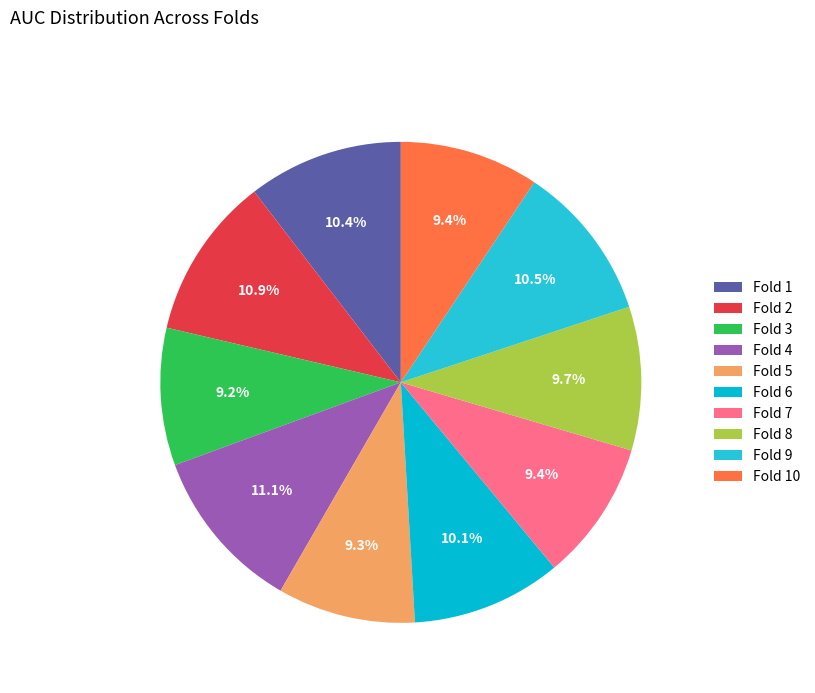

What percentage is NOT represented by Fold 7?

90.6%